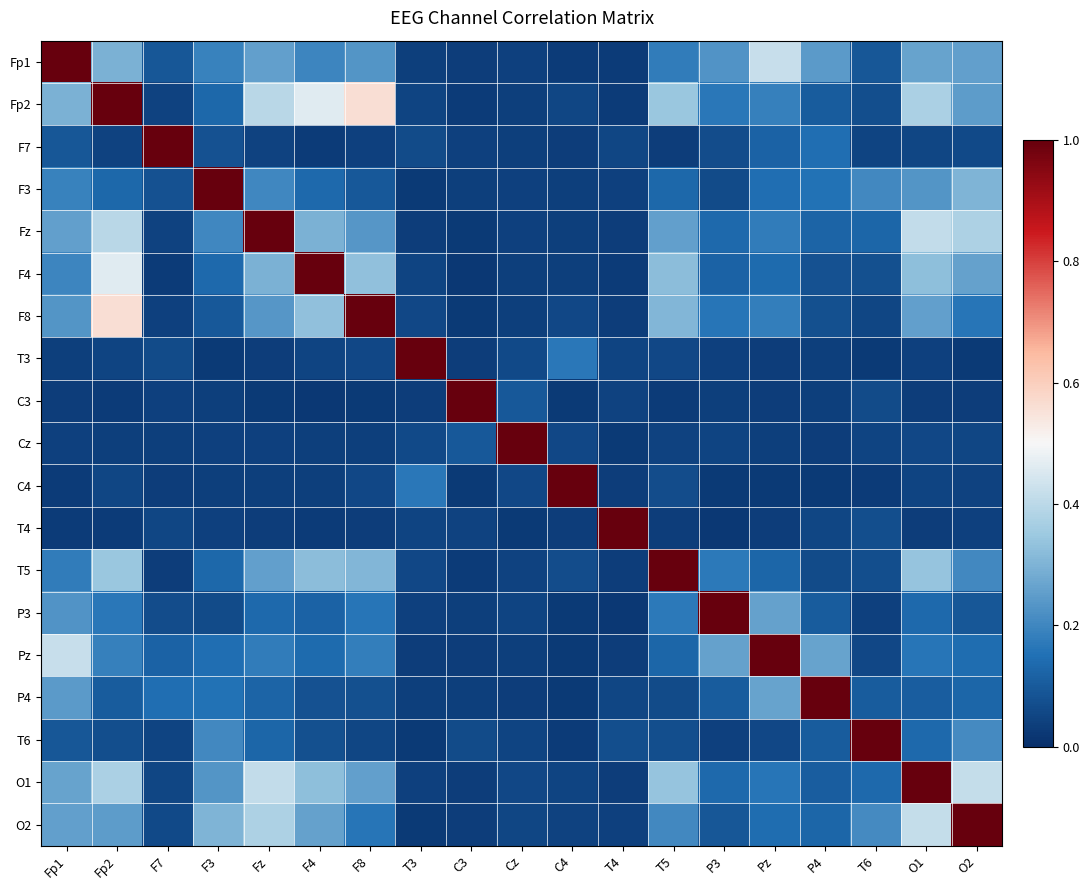

What is the spread (max minus min) of values at F8?

1.0